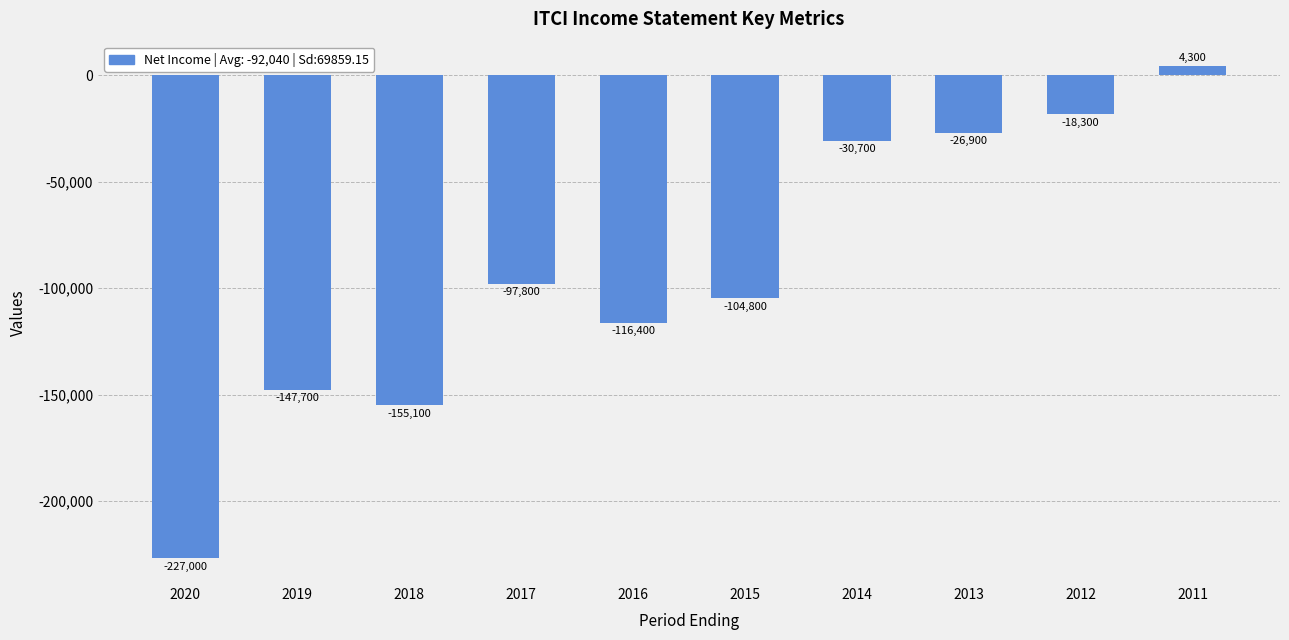

Is it true that the value at 2015 is -174383?

False